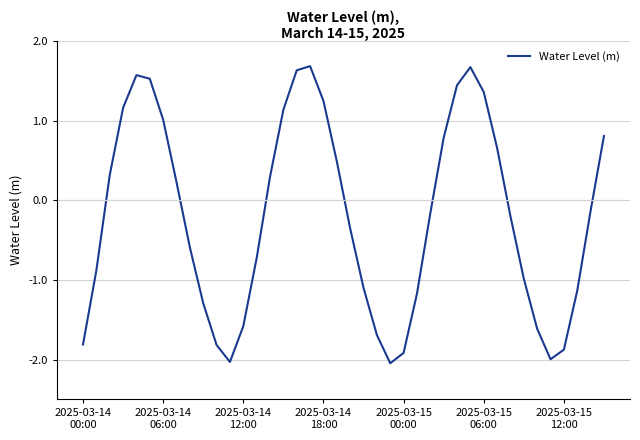

Count the number of values greater than 0.

18